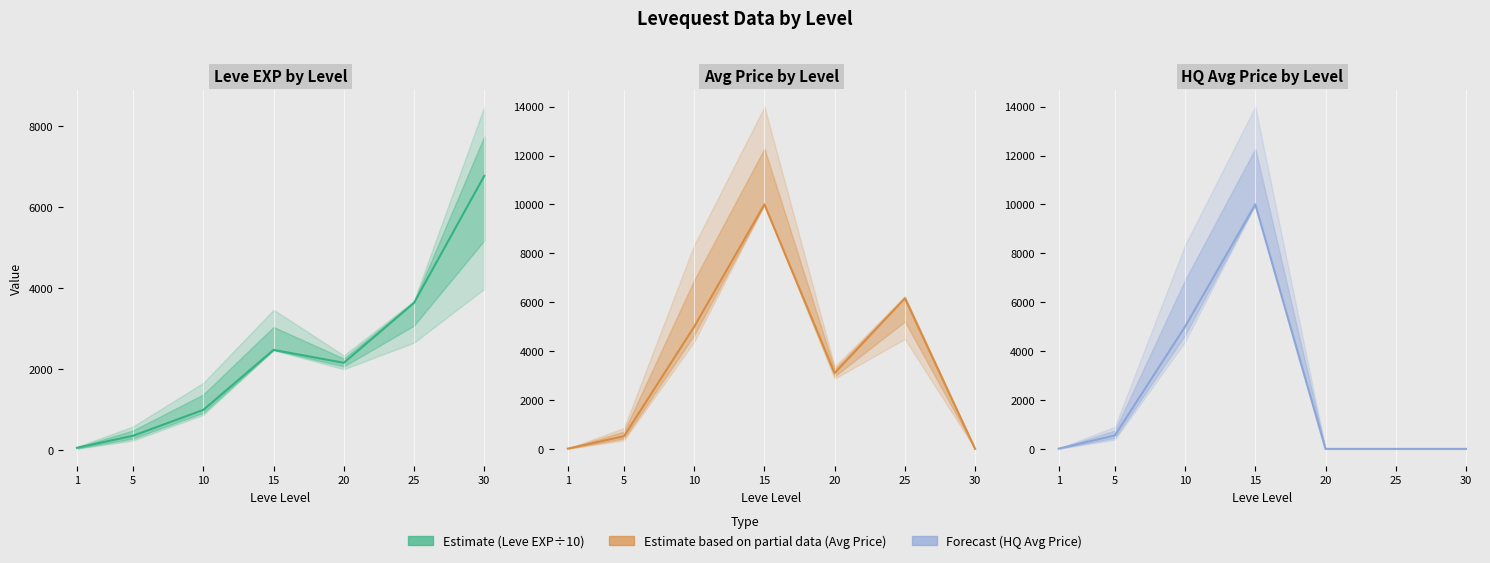

Is the value of currentAveragePriceHQ at 20 greater than the value of Leve EXP (÷10) at 25?

No